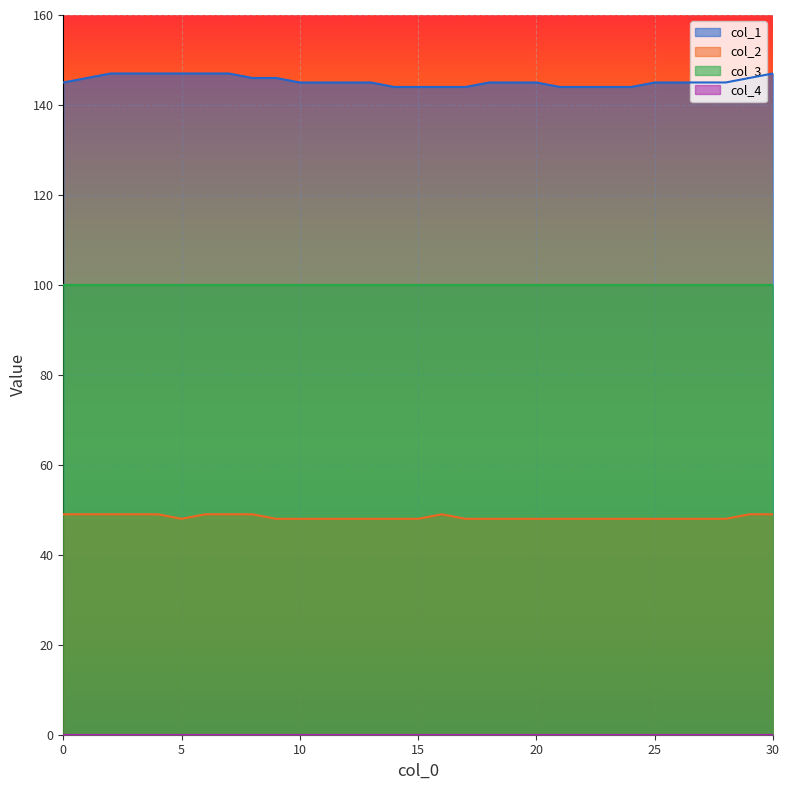

What is the highest value of the col_1 series?

147